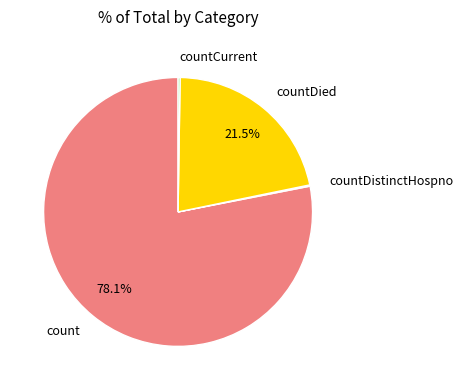

What percentage is NOT represented by count?

21.9%